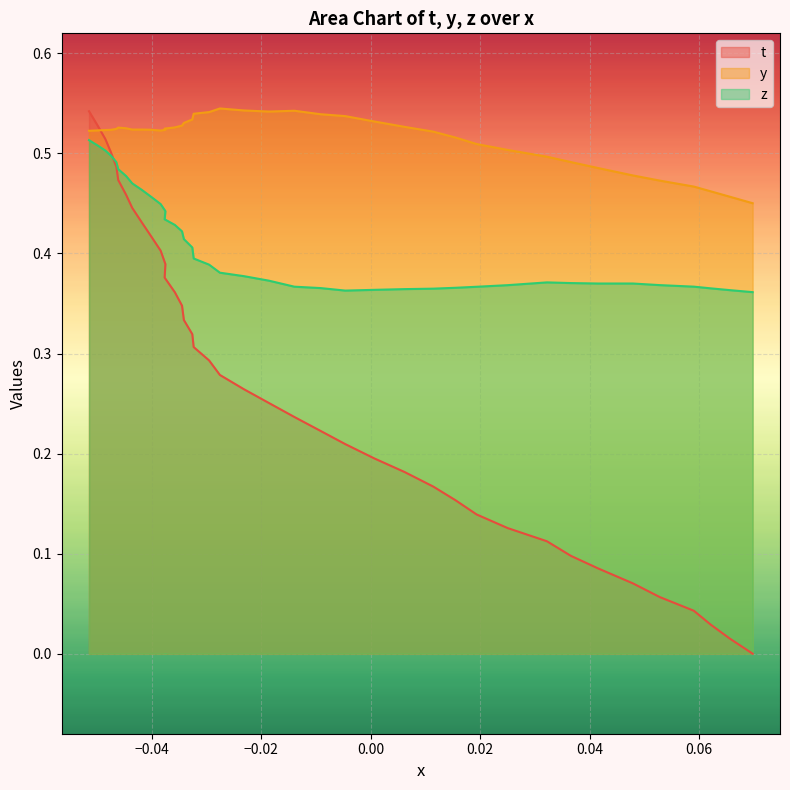

True or false: y and z intersect in this chart.

False